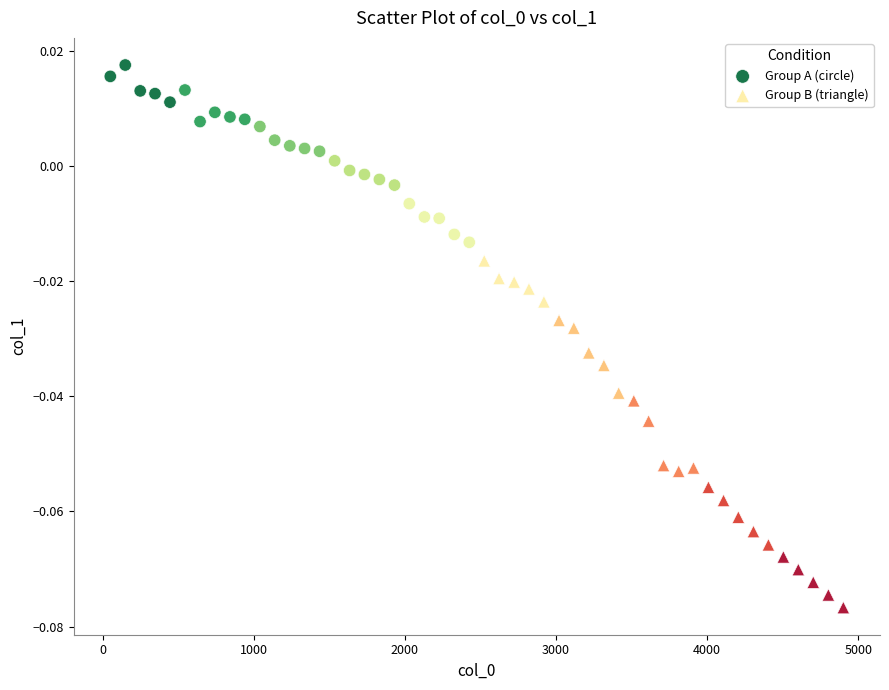

What are all the series names shown in the legend?

Group A (circle), Group B (triangle)